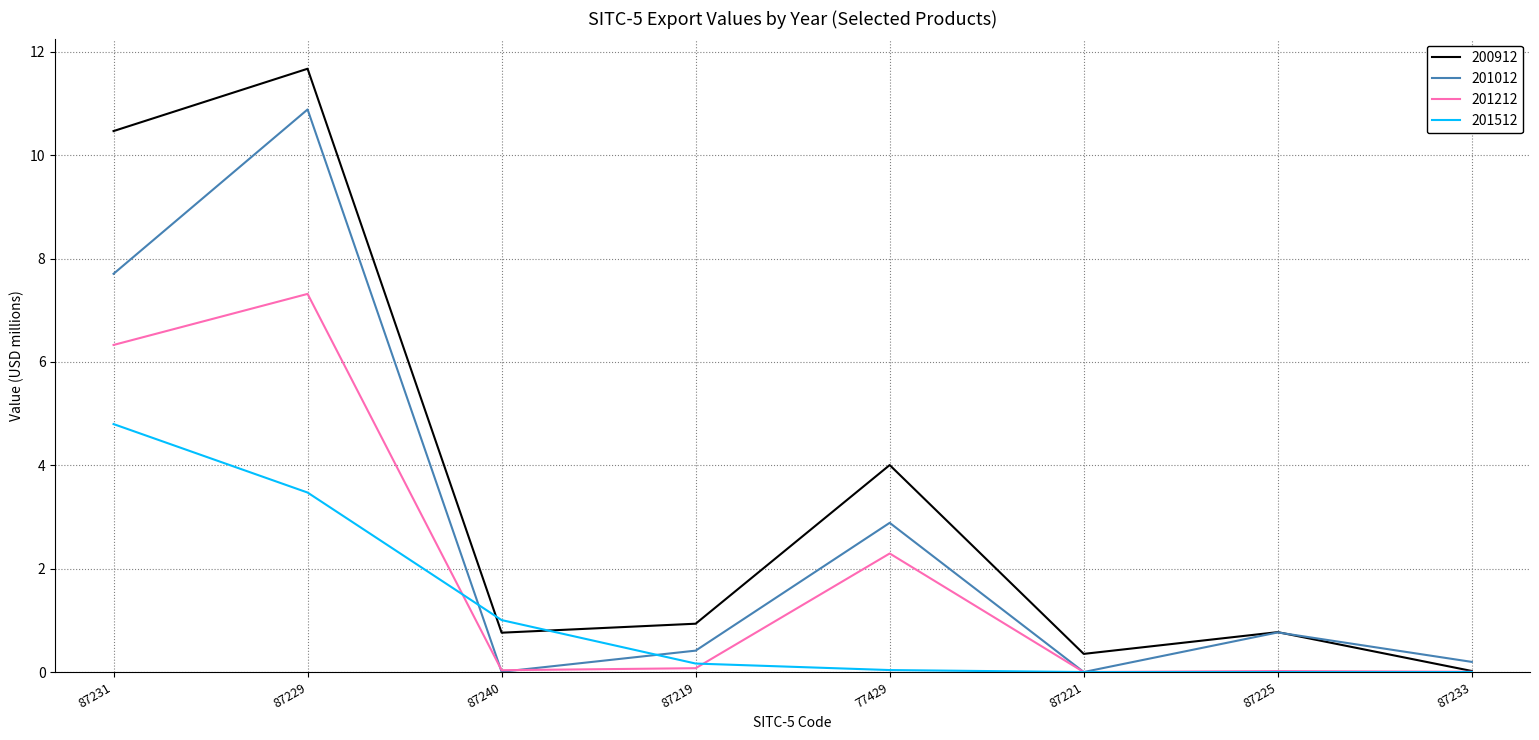

What is the difference between the 201212 values at 87229 and 87219?

7.2